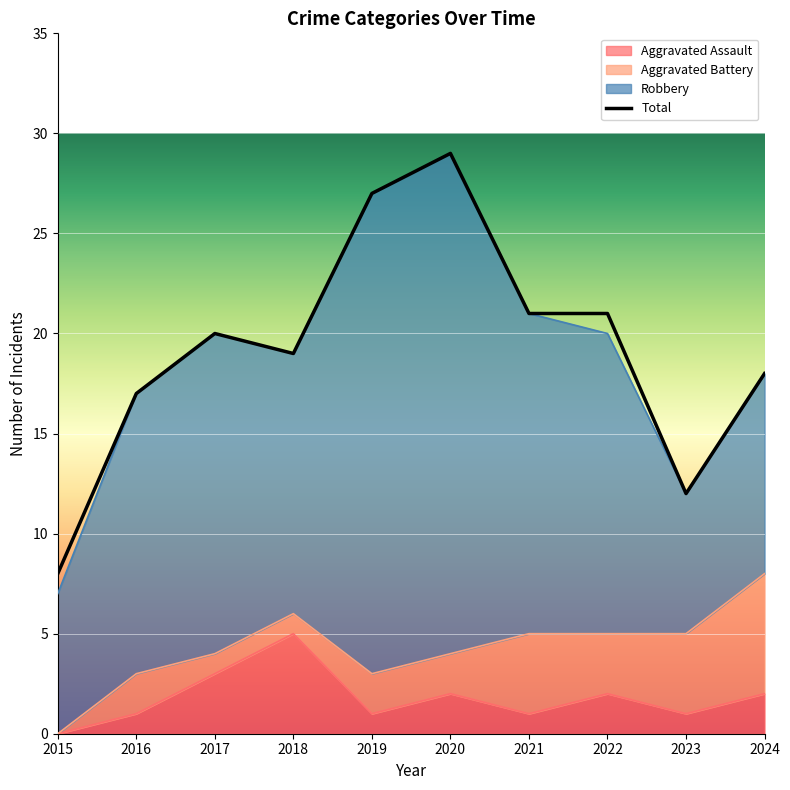

The value of Total at 2024 is 18. True or false?

True